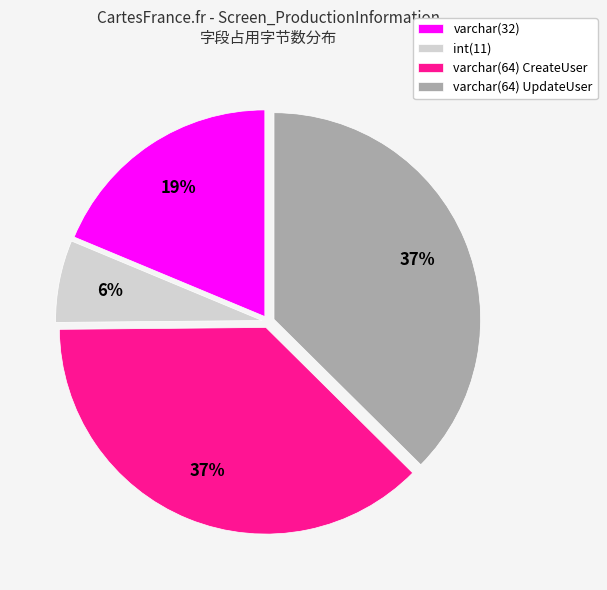

Which slice is the smallest?

int(11)